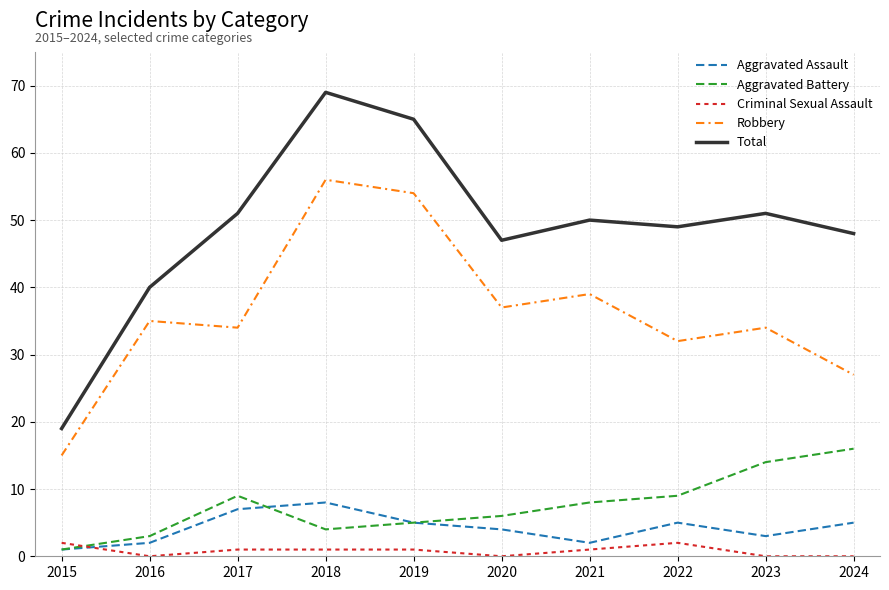

True or false: Criminal Sexual Assault has more than 0 interior local peaks.

True